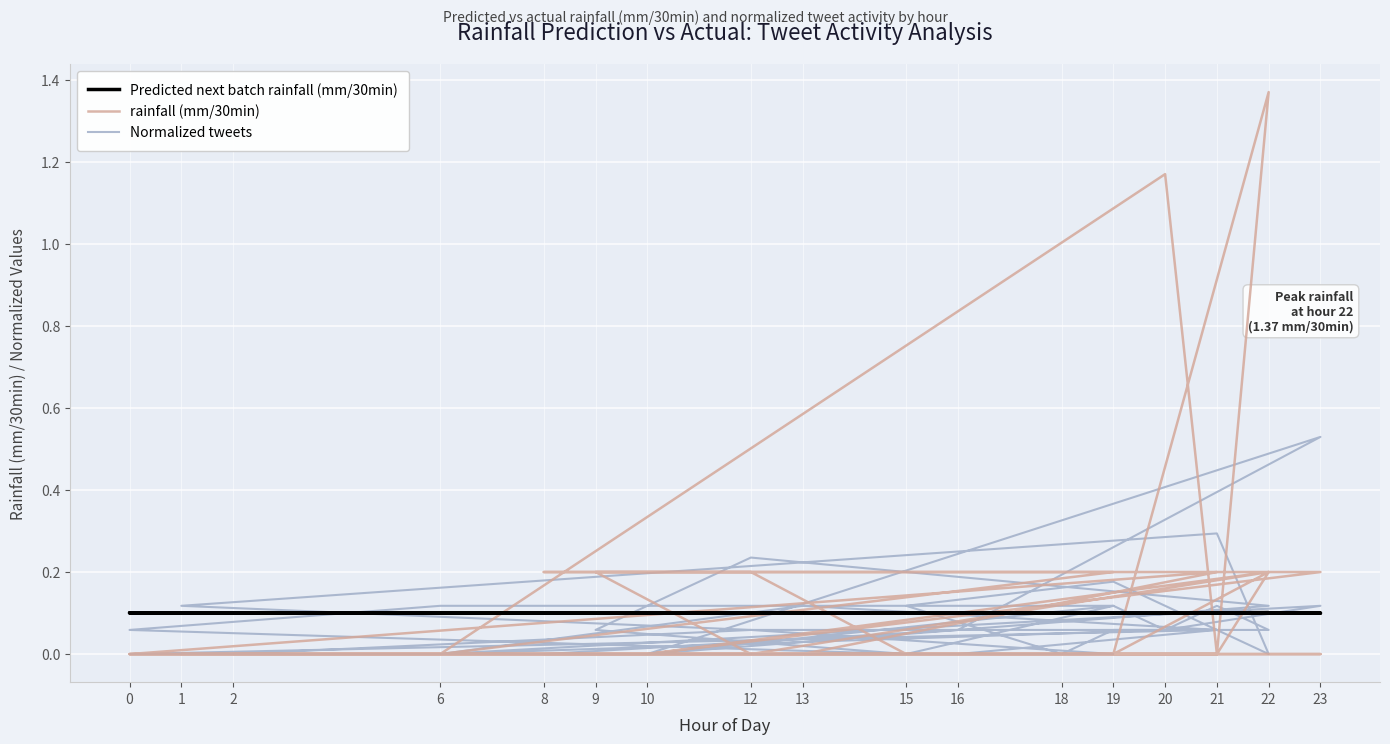

The value of Predicted next batch rainfall (mm/30min) at 21 is 0.0. True or false?

False